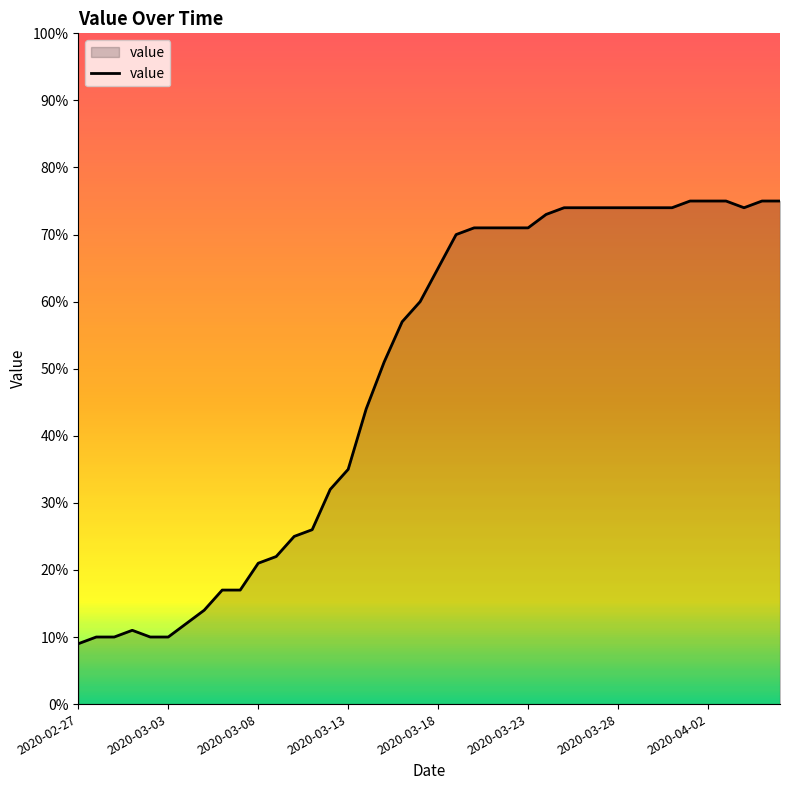

What is the greatest value displayed?

75